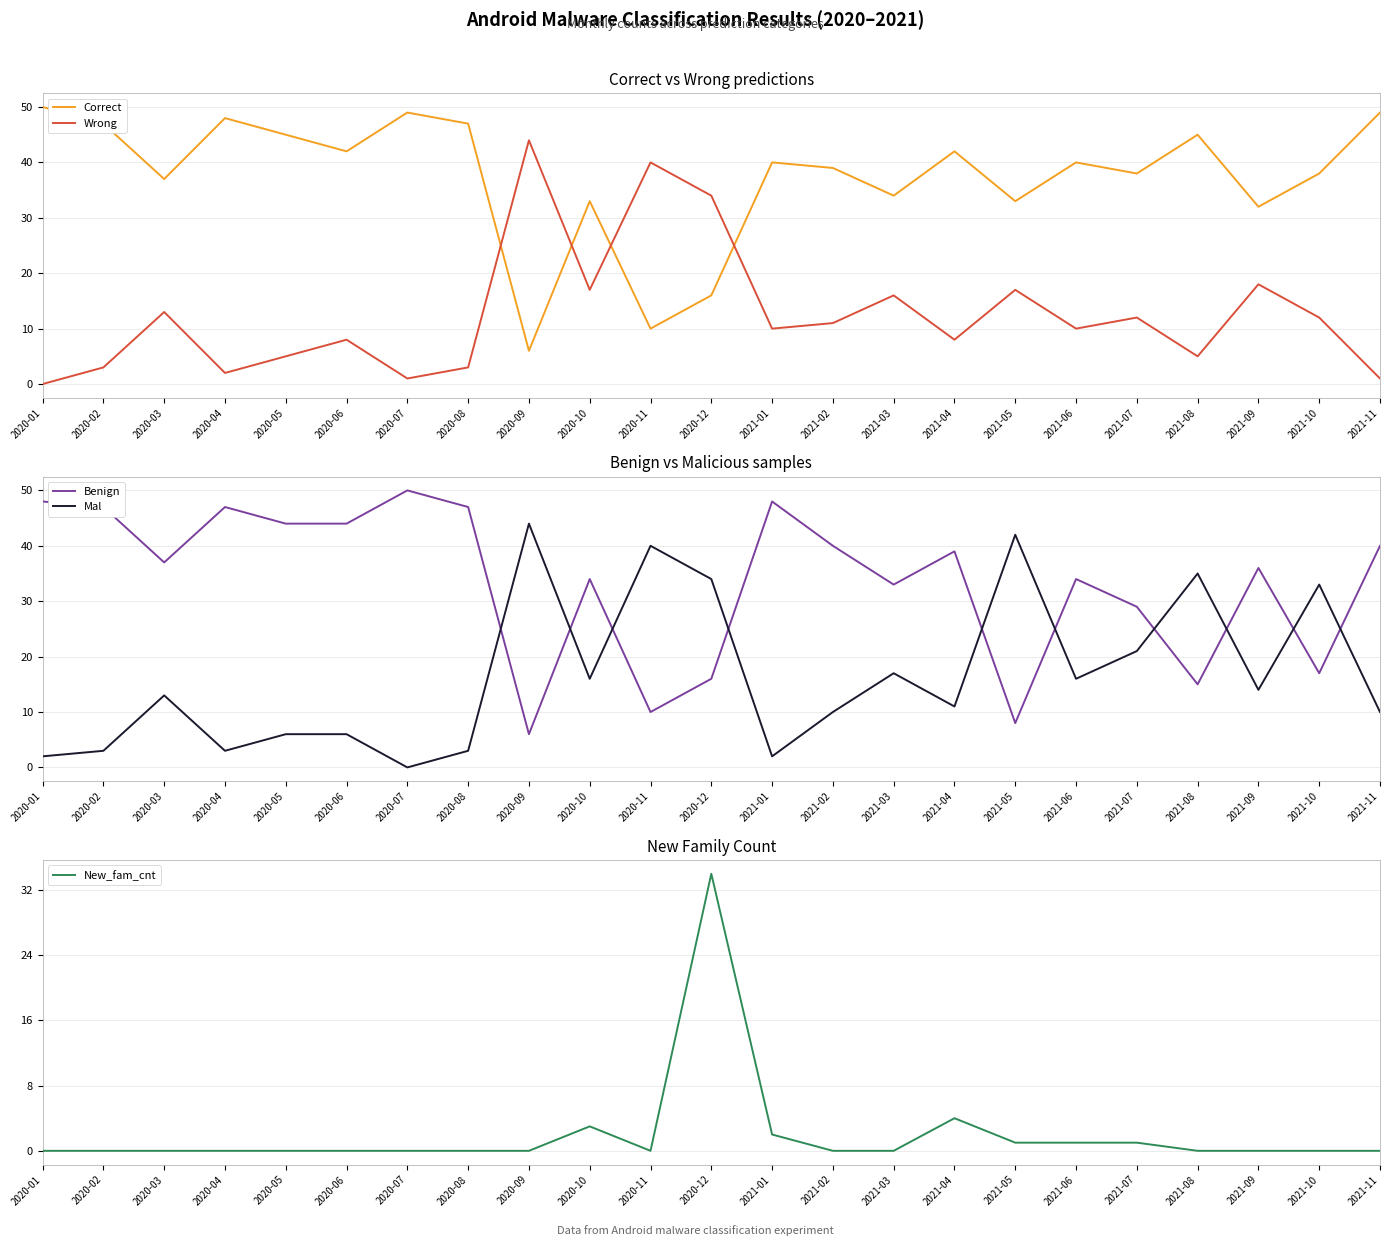

At which category does New_fam_cnt reach its first local valley?

2020-11